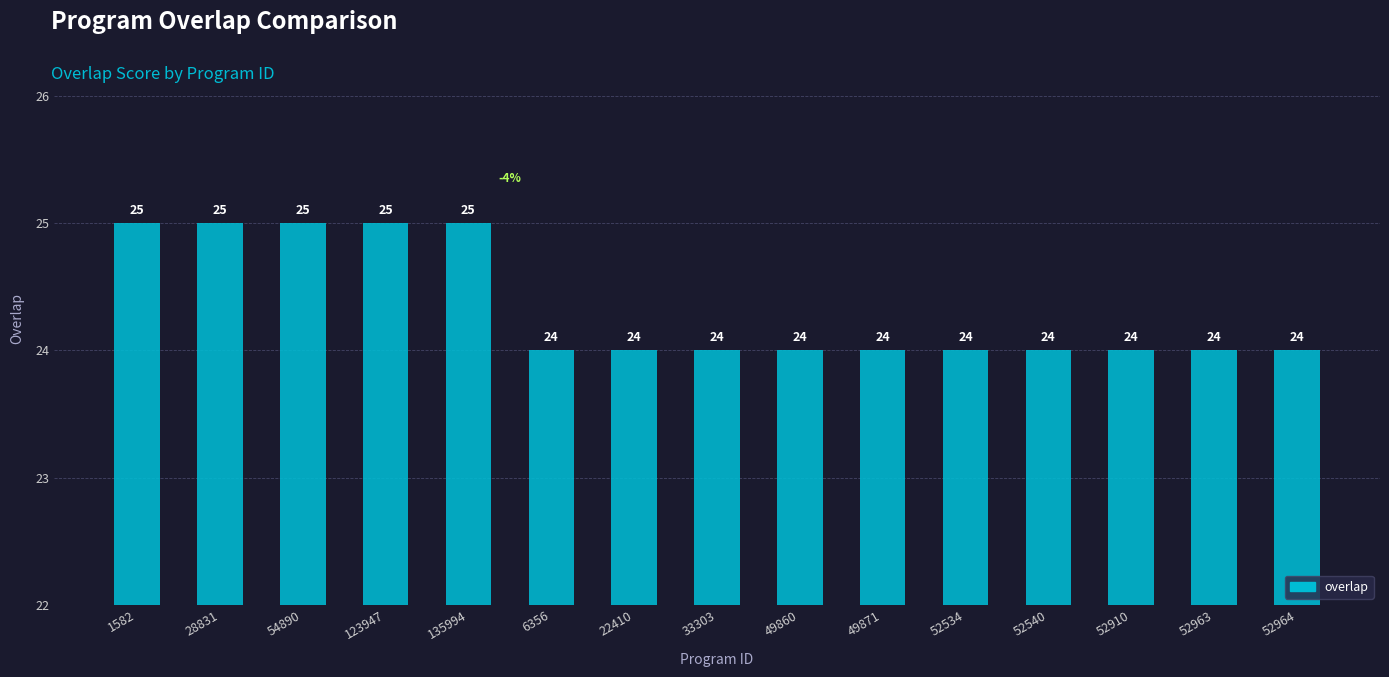

What is the label of the 15th bar from the right?

1582